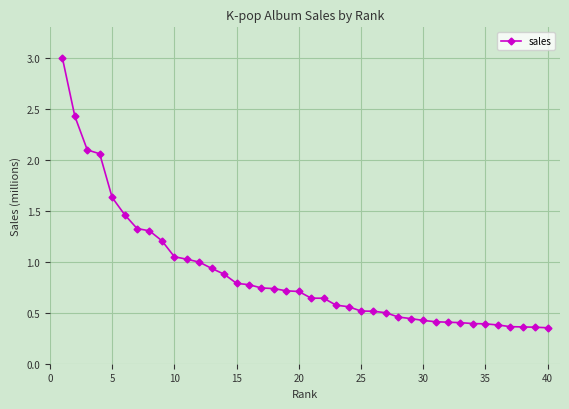

What is the difference between the maximum and minimum values?

2.6